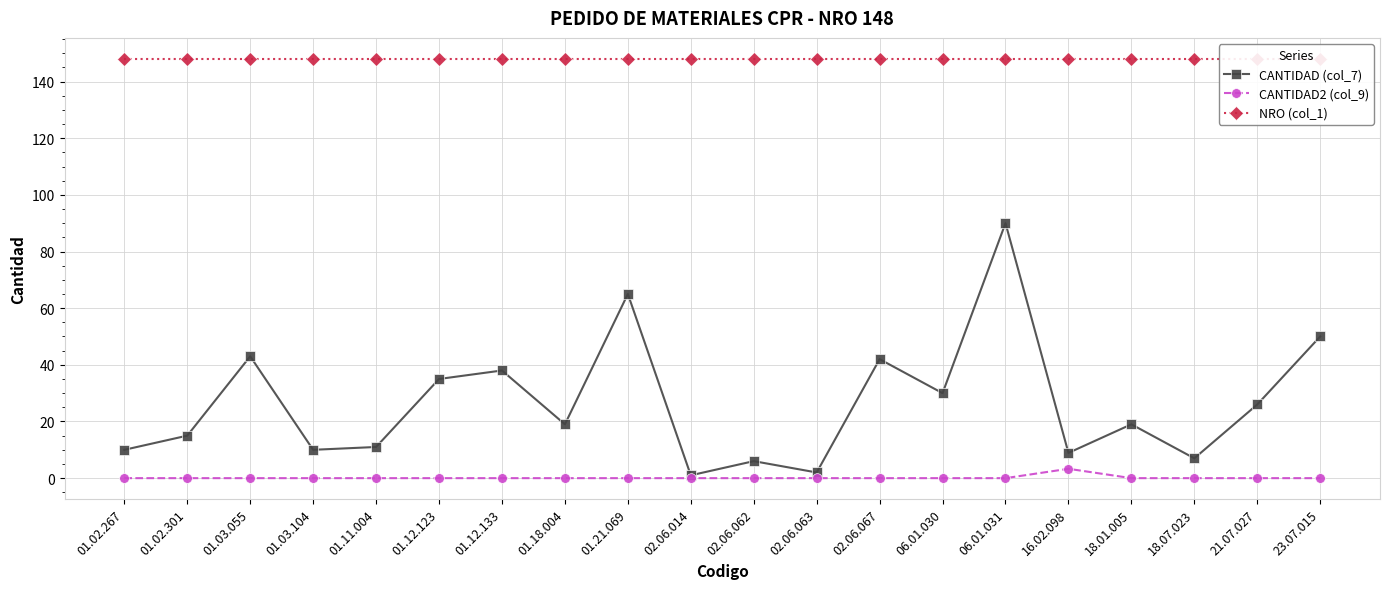

Reading left to right, extract all data points from this chart.

CANTIDAD (col_7): 01.02.267=10.0	01.02.301=15.0	01.03.055=43.0	01.03.104=10.0	01.11.004=11.0	01.12.123=35.0	01.12.133=38.0	01.18.004=19.0	01.21.069=65.0	02.06.014=1.0	02.06.062=6.0	02.06.063=2.0	02.06.067=42.0	06.01.030=30.0	06.01.031=90.0	16.02.098=8.9	18.01.005=19.0	18.07.023=7.0	21.07.027=26.0	23.07.015=50.0
CANTIDAD2 (col_9): 01.02.267=0.0	01.02.301=0.0	01.03.055=0.0	01.03.104=0.0	01.11.004=0.0	01.12.123=0.0	01.12.133=0.0	01.18.004=0.0	01.21.069=0.0	02.06.014=0.0	02.06.062=0.0	02.06.063=0.0	02.06.067=0.0	06.01.030=0.0	06.01.031=0.0	16.02.098=3.3	18.01.005=0.0	18.07.023=0.0	21.07.027=0.0	23.07.015=0.0
NRO (col_1): 01.02.267=148.0	01.02.301=148.0	01.03.055=148.0	01.03.104=148.0	01.11.004=148.0	01.12.123=148.0	01.12.133=148.0	01.18.004=148.0	01.21.069=148.0	02.06.014=148.0	02.06.062=148.0	02.06.063=148.0	02.06.067=148.0	06.01.030=148.0	06.01.031=148.0	16.02.098=148.0	18.01.005=148.0	18.07.023=148.0	21.07.027=148.0	23.07.015=148.0